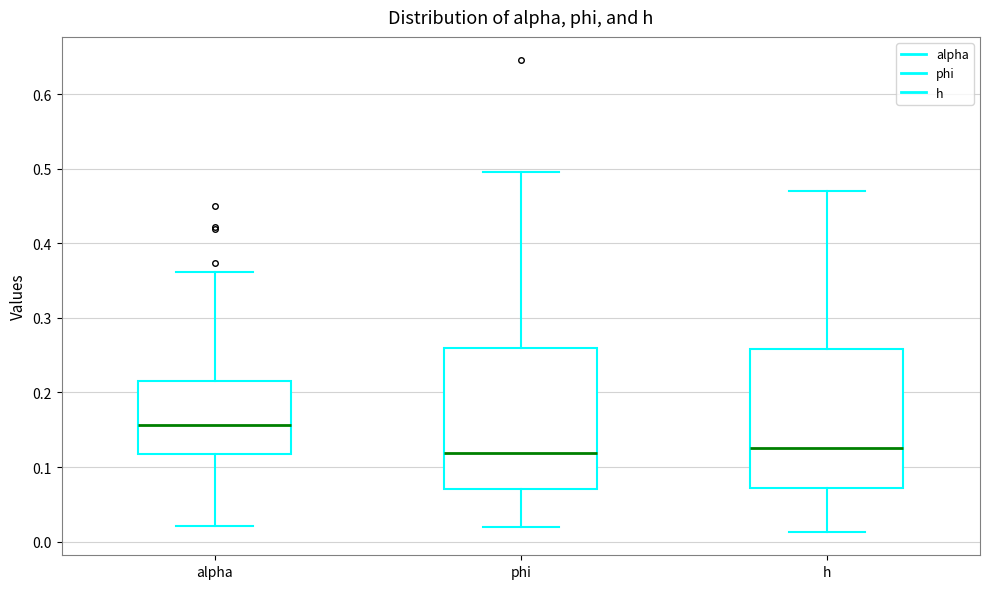

Where is the upper edge of the box for h on the y-axis? The values are not printed on the chart, so give them approximately, as read against the axis.

0.26